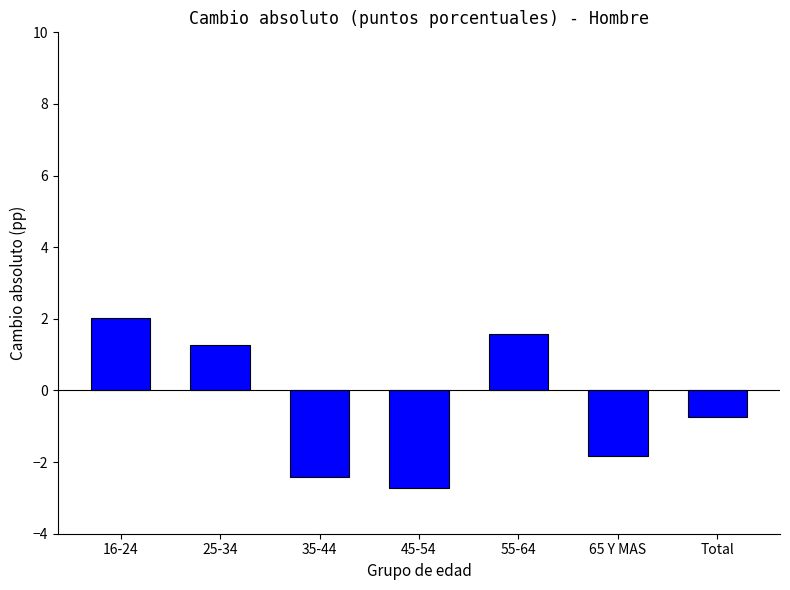

What is the difference between the values at 45-54 and 35-44?

0.3